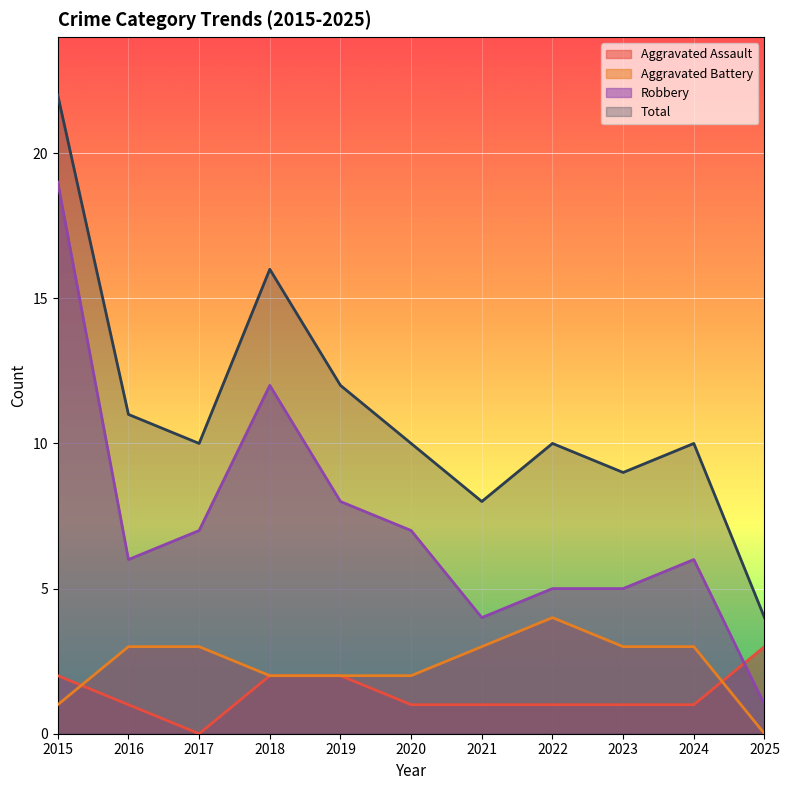

What is the sum of the Total values at 2020 and 2016?

21